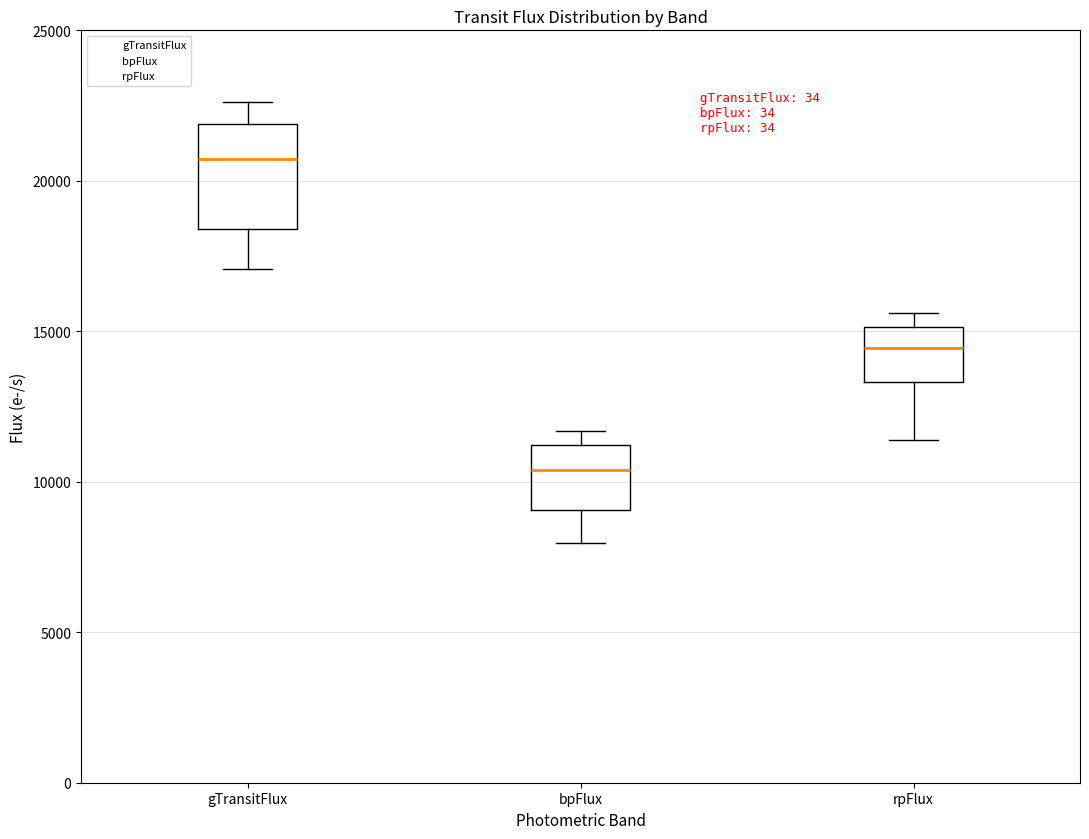

Where is the lower edge of the box for rpFlux on the y-axis? The values are not printed on the chart, so give them approximately, as read against the axis.

13500